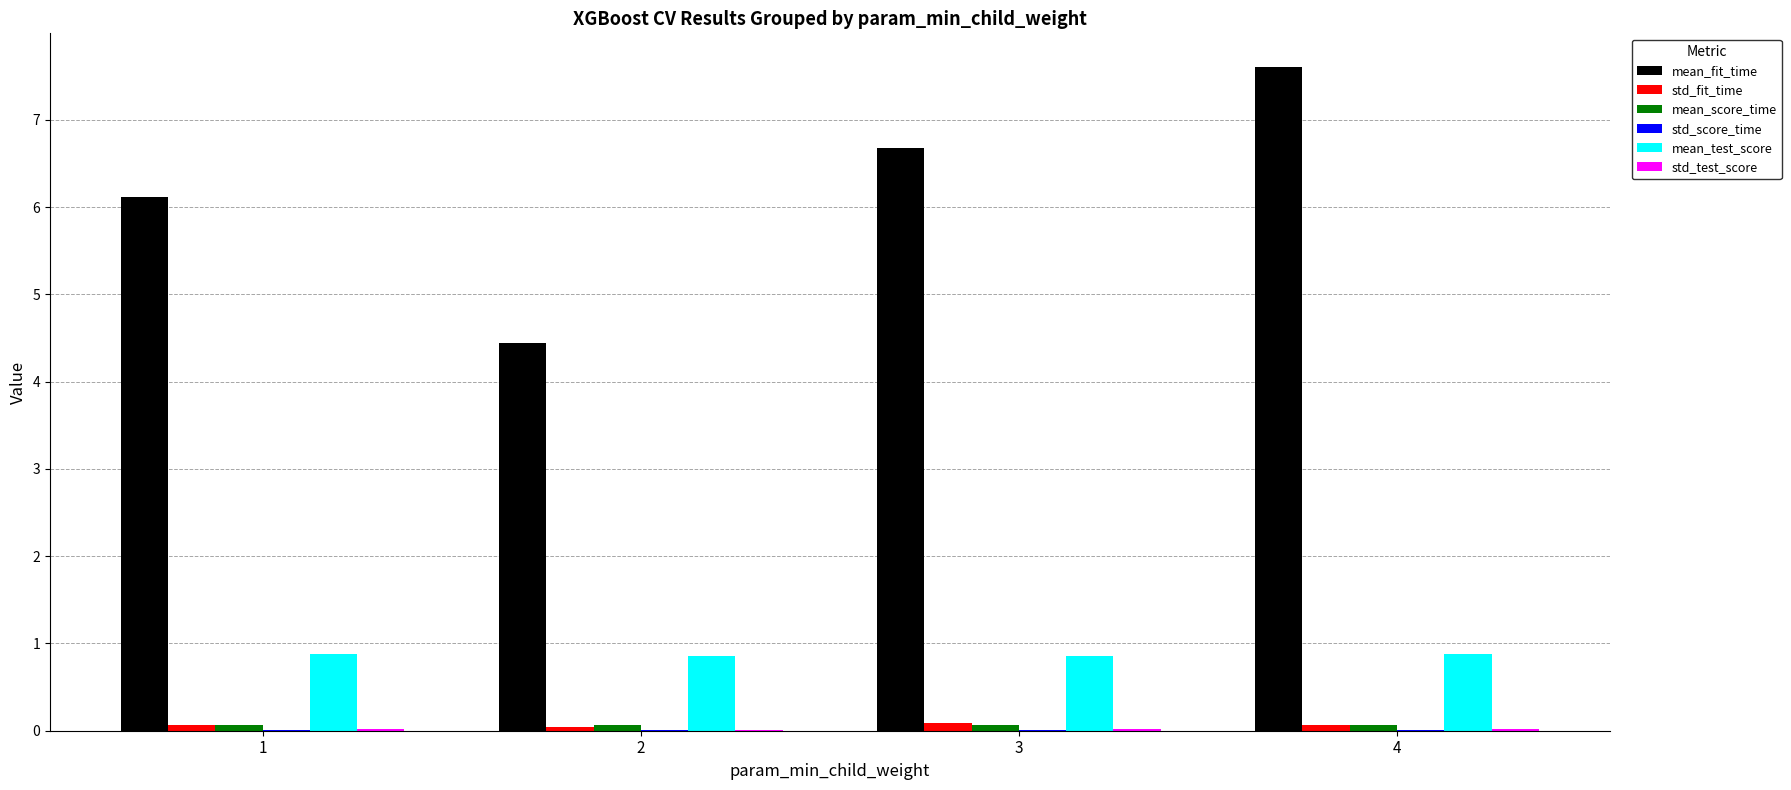

Which label corresponds to the largest value in the chart?

4